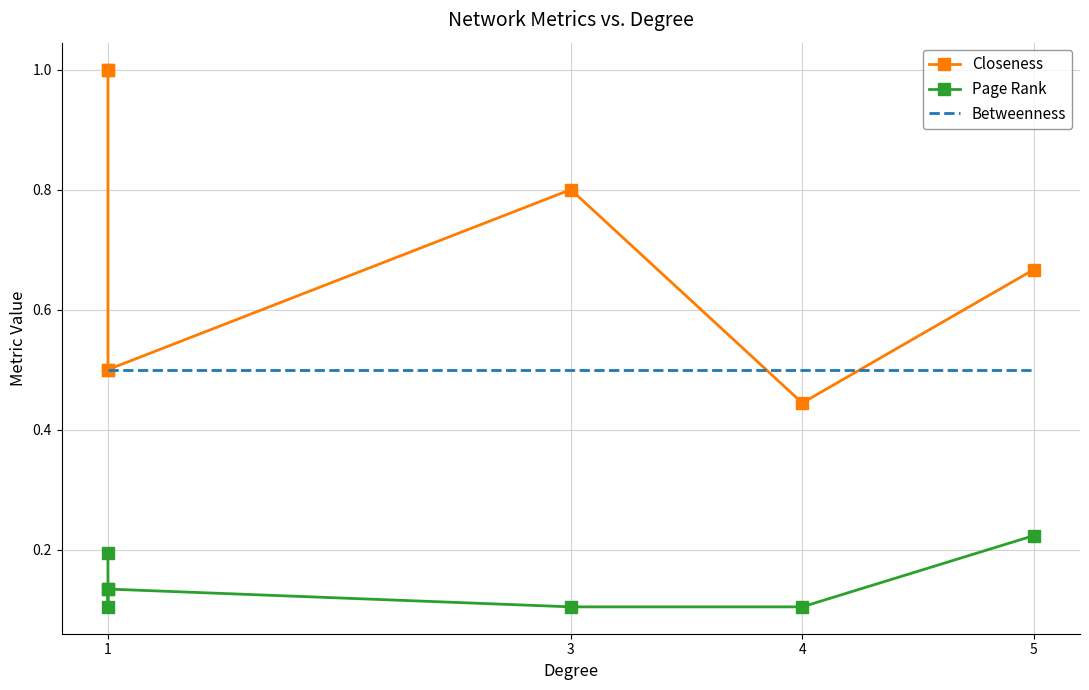

What is the difference between the maximum and minimum values in the Page Rank series?

0.1